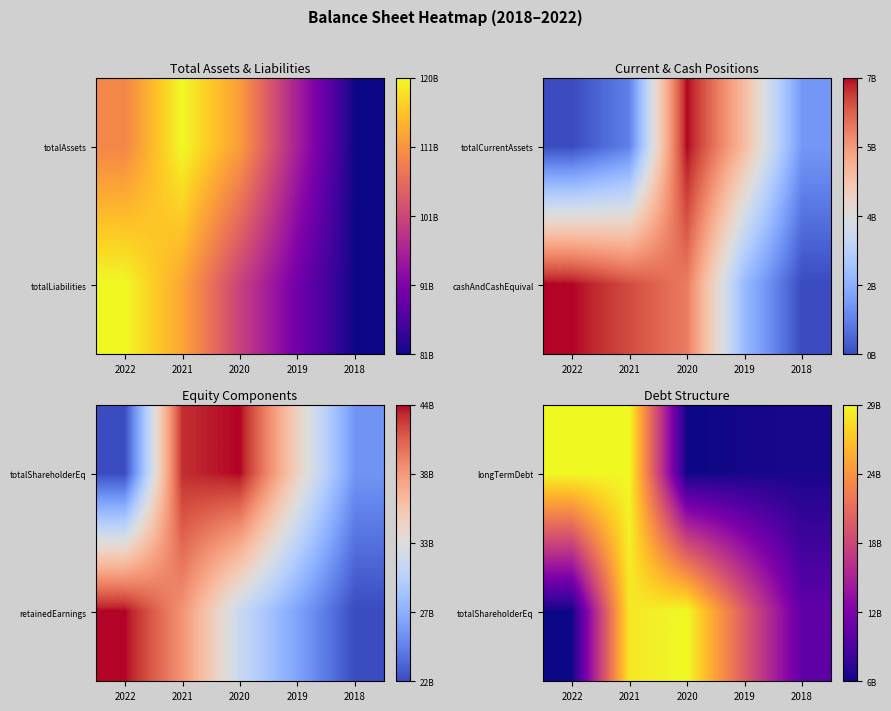

At which category is the sum across all series the highest?

2021